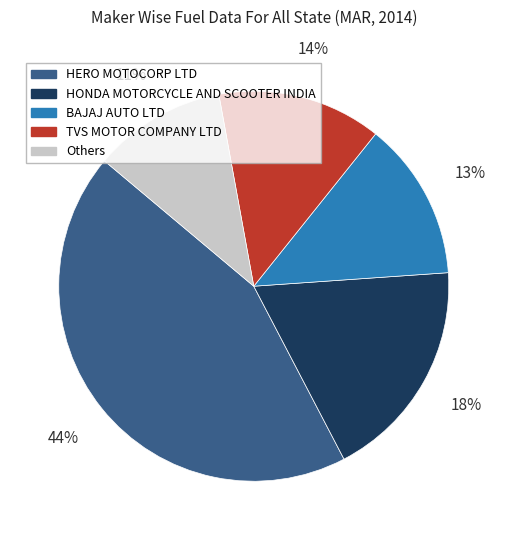

To the nearest percent, what portion does BAJAJ AUTO LTD represent?

13%